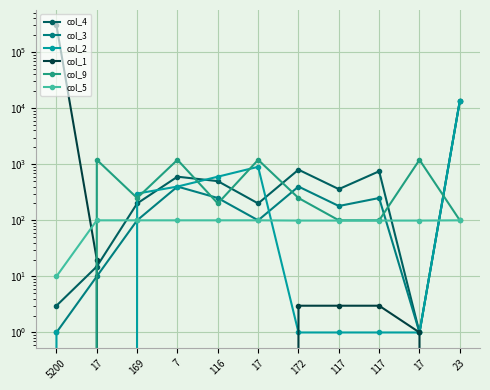

What is the spread (max minus min) of values at 172?

799